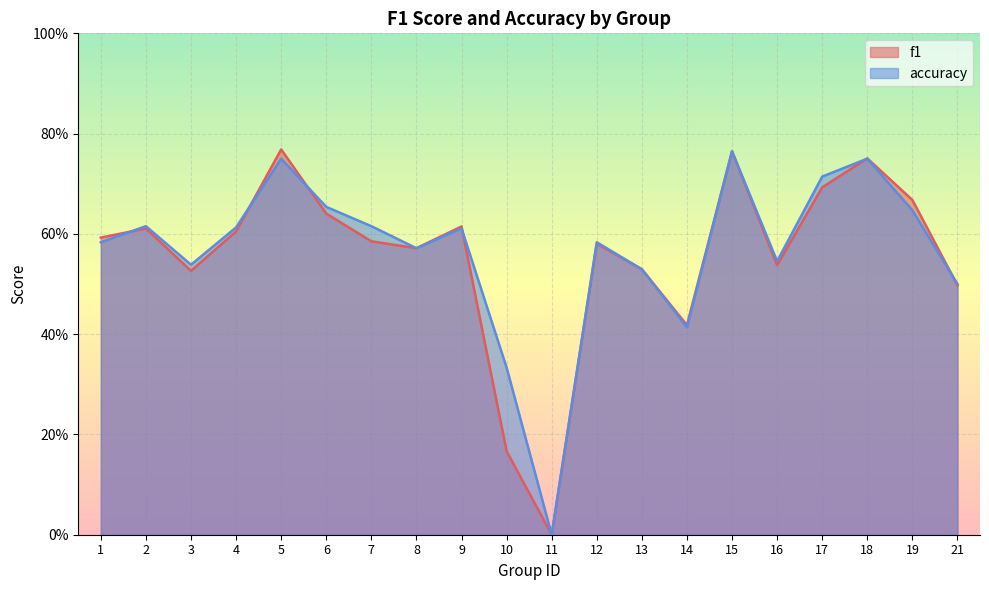

What is the total value across all series at 18?

1.5